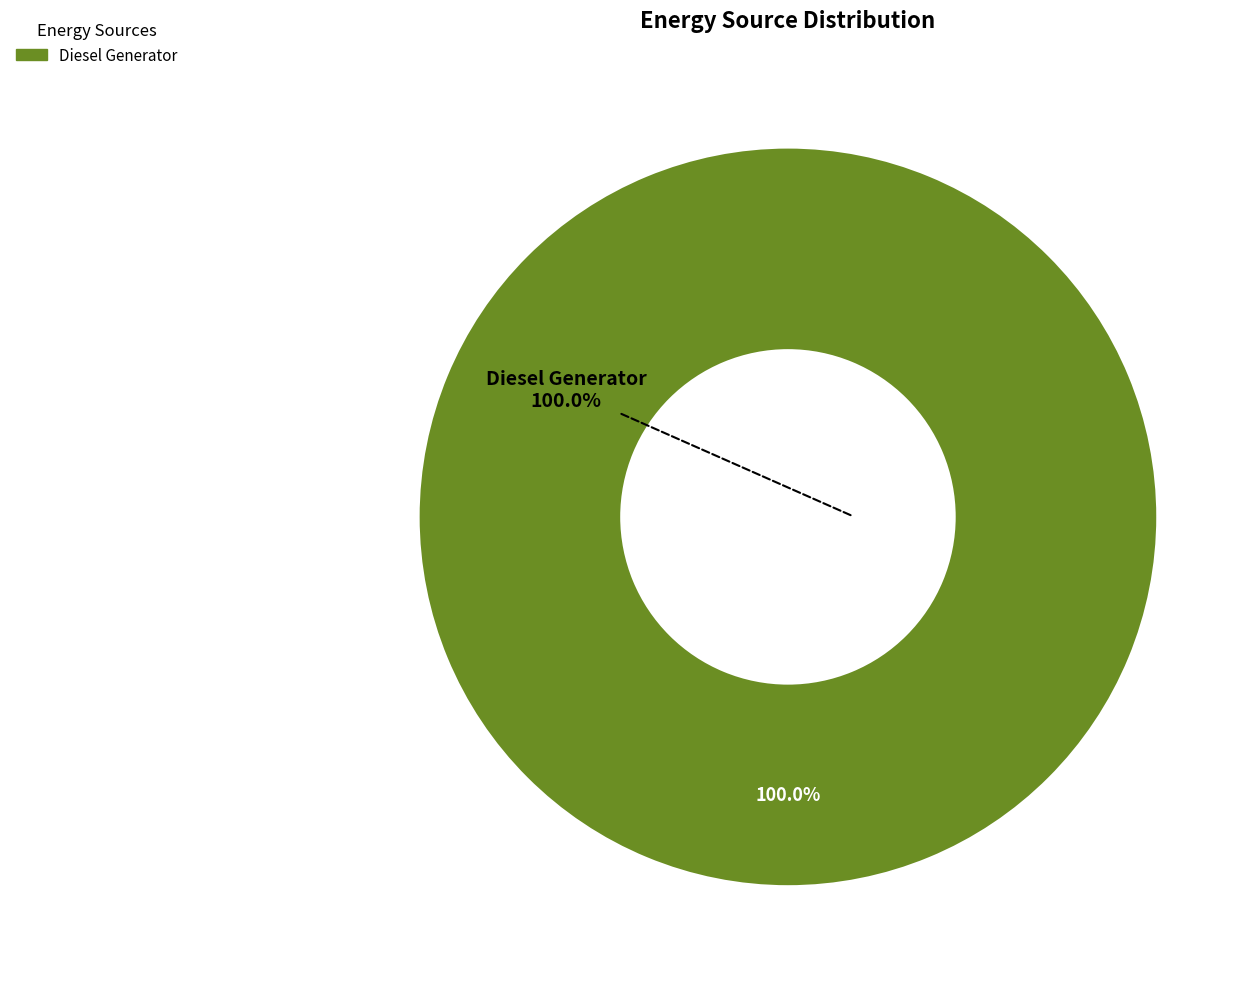

Is there a majority slice in this chart?

Yes